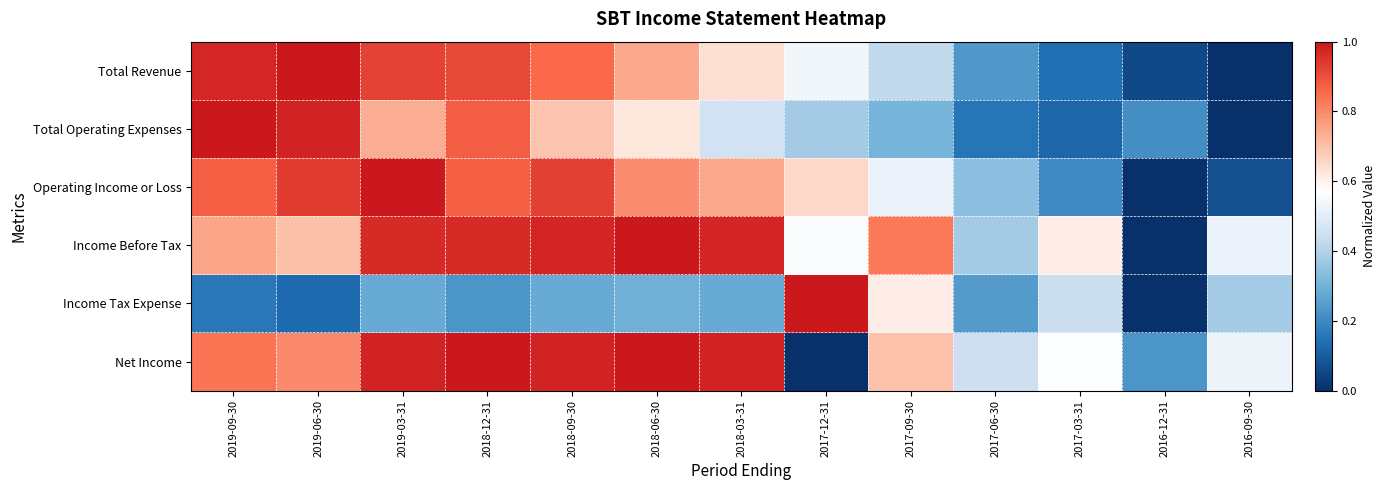

At which category does the chart reach its minimum across all series?

2016-09-30